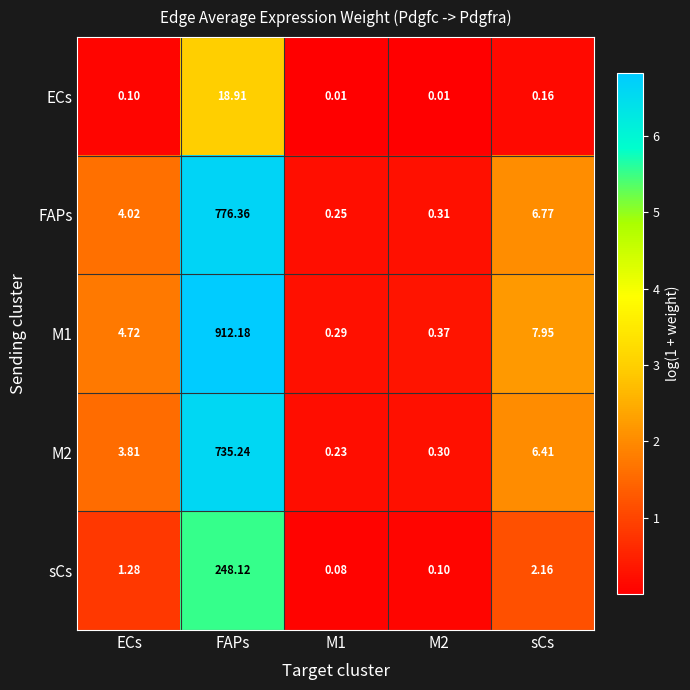

Rank the series by their maximum value, from lowest to highest.

ECs, sCs, M2, FAPs, M1